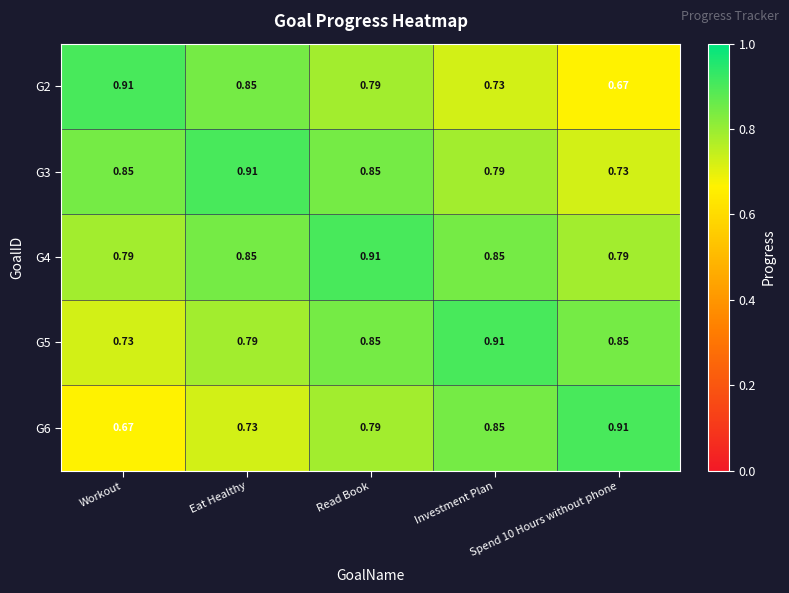

Reading left to right, extract all data points from this chart.

G2: Workout=0.9	Eat Healthy=0.8	Read Book=0.8	Investment Plan=0.7	Spend 10 Hours without phone=0.7
G3: Workout=0.8	Eat Healthy=0.9	Read Book=0.8	Investment Plan=0.8	Spend 10 Hours without phone=0.7
G4: Workout=0.8	Eat Healthy=0.8	Read Book=0.9	Investment Plan=0.8	Spend 10 Hours without phone=0.8
G5: Workout=0.7	Eat Healthy=0.8	Read Book=0.8	Investment Plan=0.9	Spend 10 Hours without phone=0.8
G6: Workout=0.7	Eat Healthy=0.7	Read Book=0.8	Investment Plan=0.8	Spend 10 Hours without phone=0.9